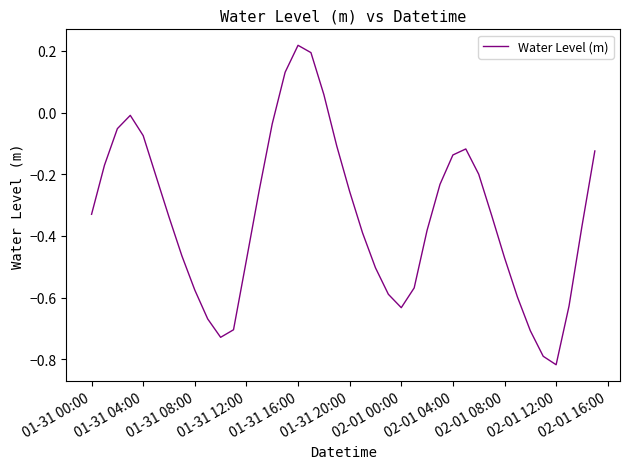

What is the difference between the maximum and minimum values?

1.0